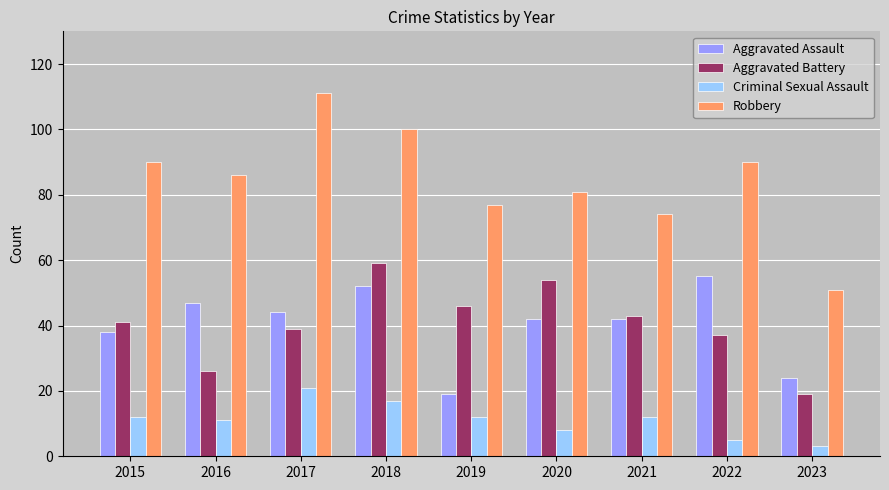

List the labels in order of Aggravated Battery value, largest first.

2018, 2020, 2019, 2021, 2015, 2017, 2022, 2016, 2023